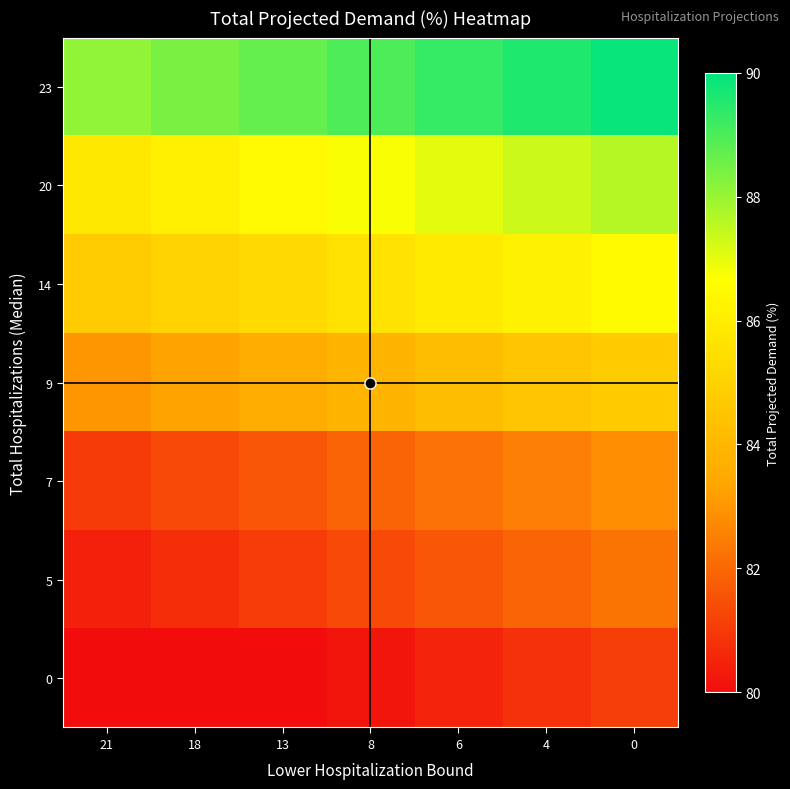

Count the number of data series in this chart.

7